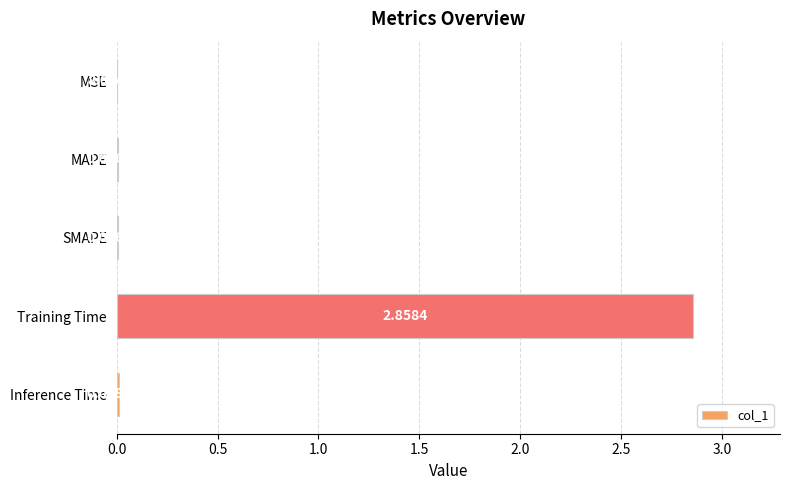

Which category has the highest value across all series?

Training Time